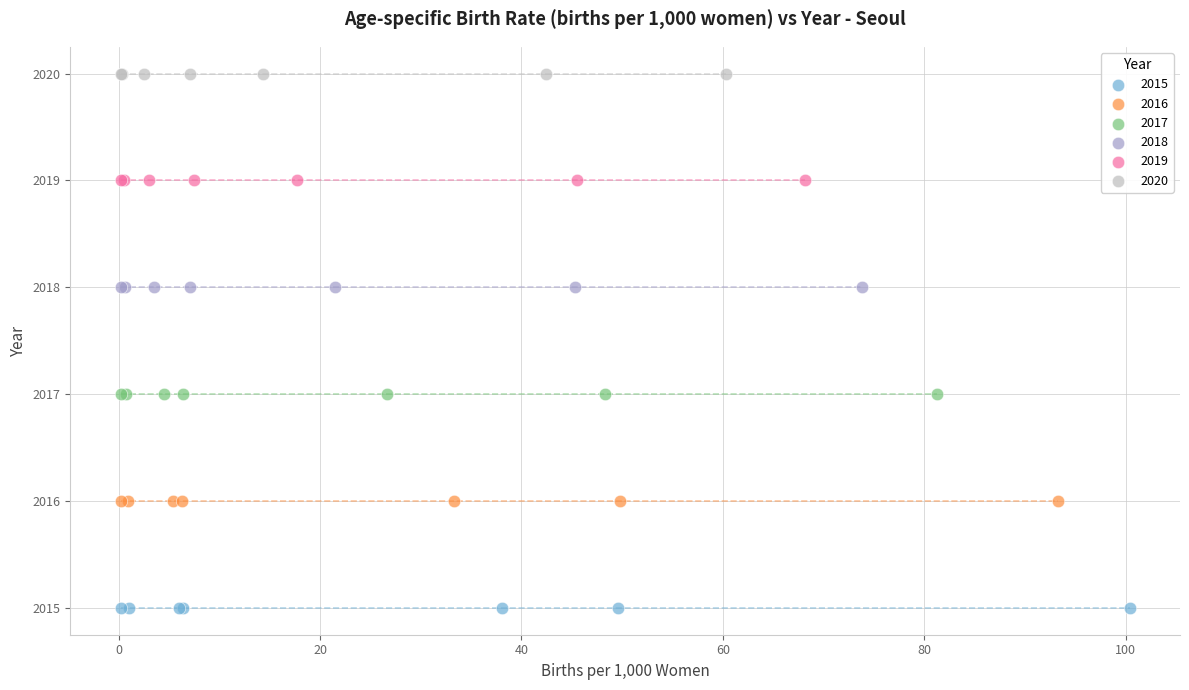

Which series contains the lowest Y value?

2015